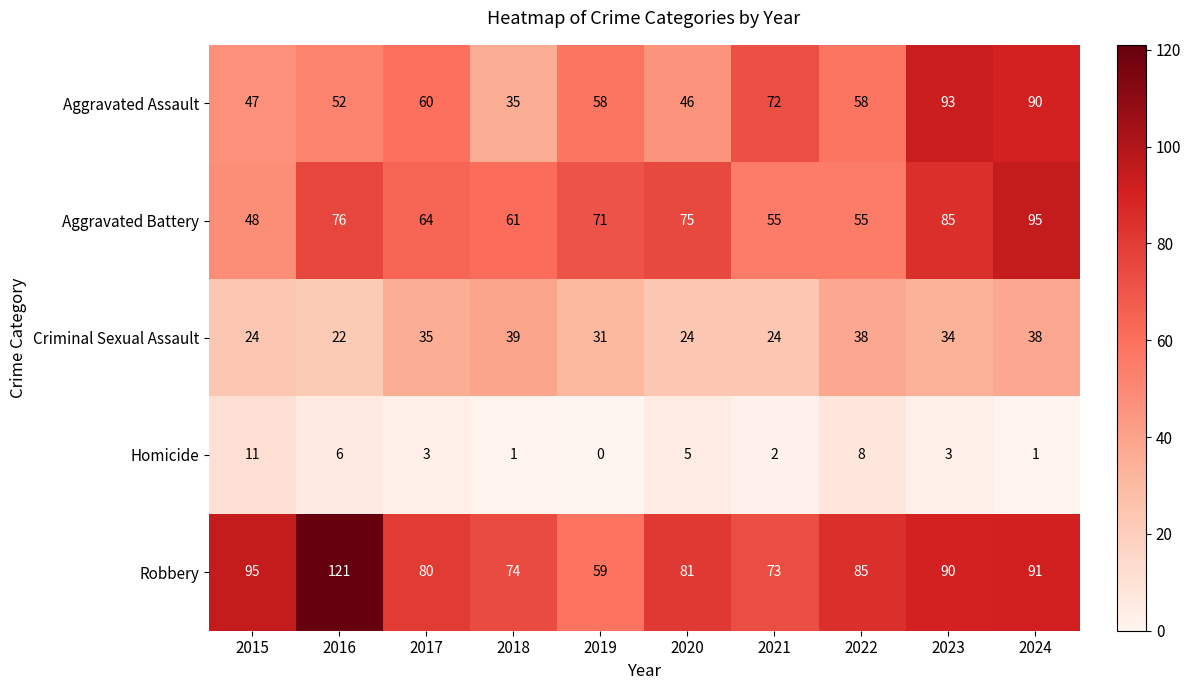

What is the total value across all series at 2021?

226